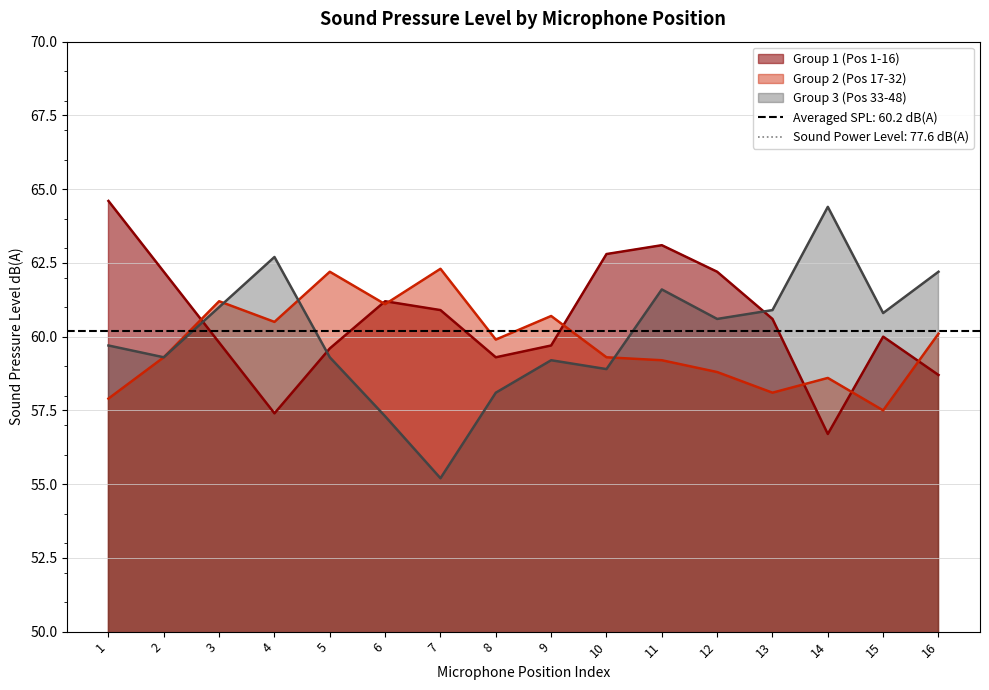

Count the number of categories in the chart.

16